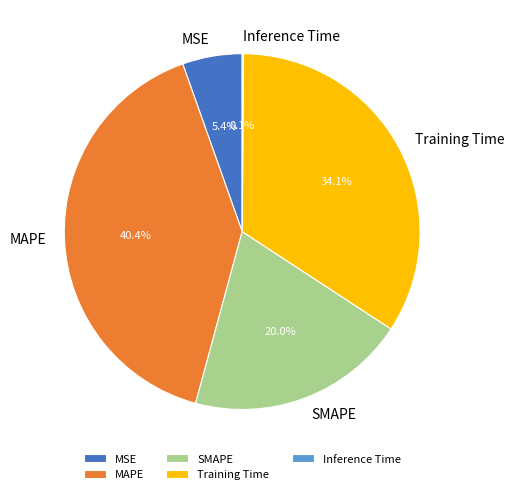

True or false: MAPE accounts for 40% of the total.

True